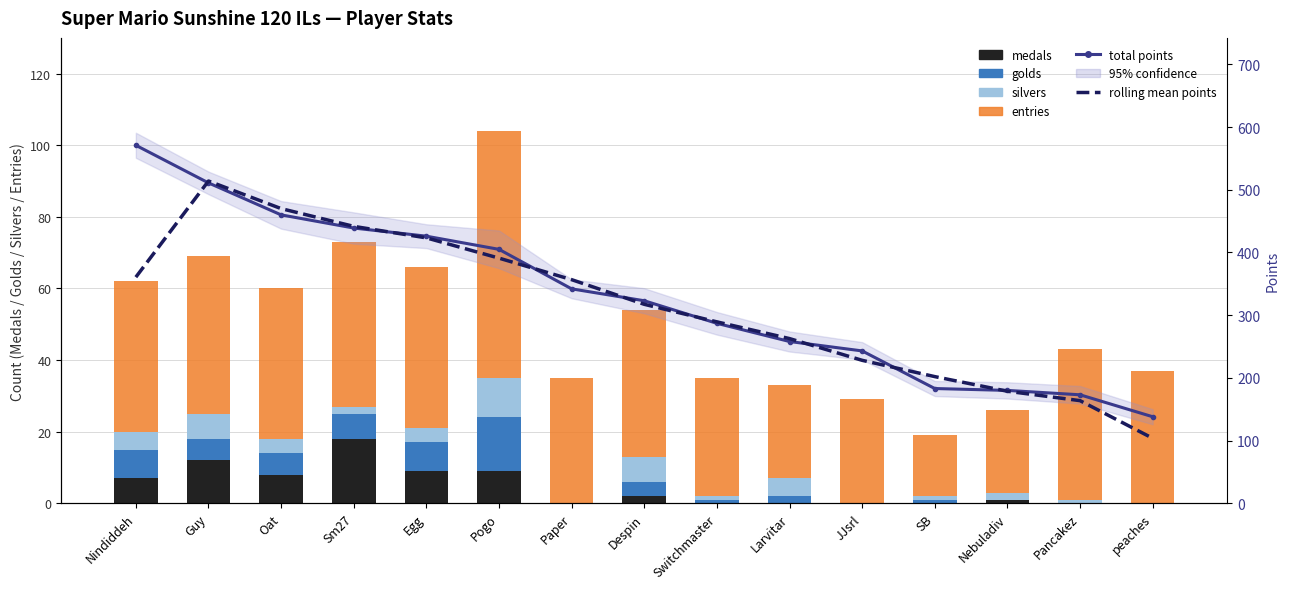

What is the difference between the second highest and minimum values in the total points series?

373.0